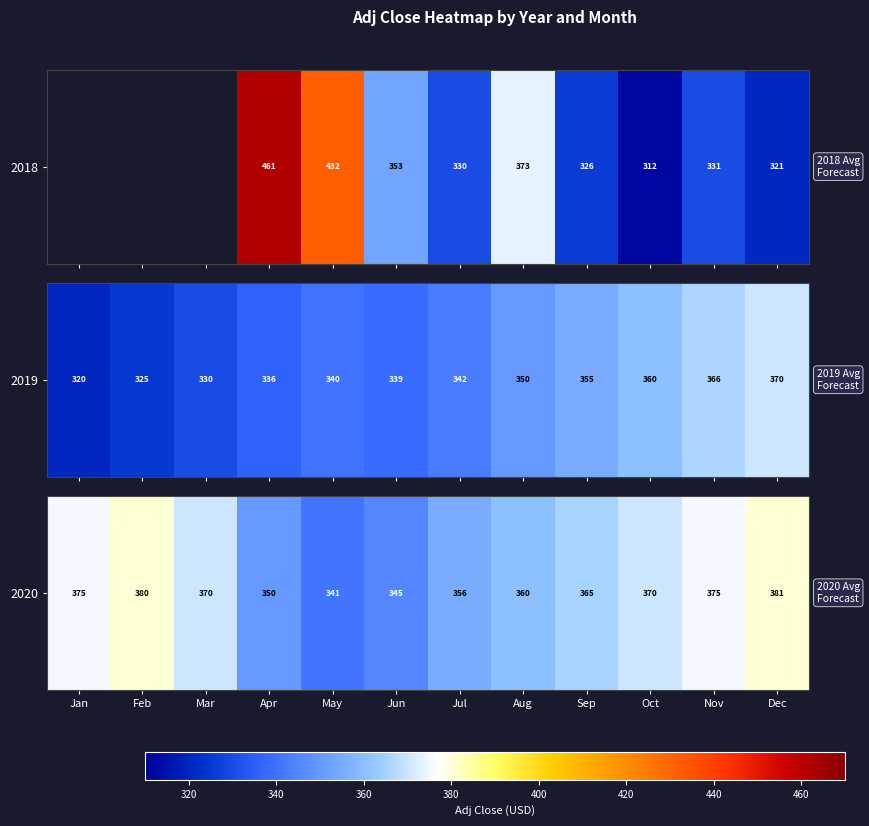

What is the ratio of the value at Jun to the value at Apr?

1.0